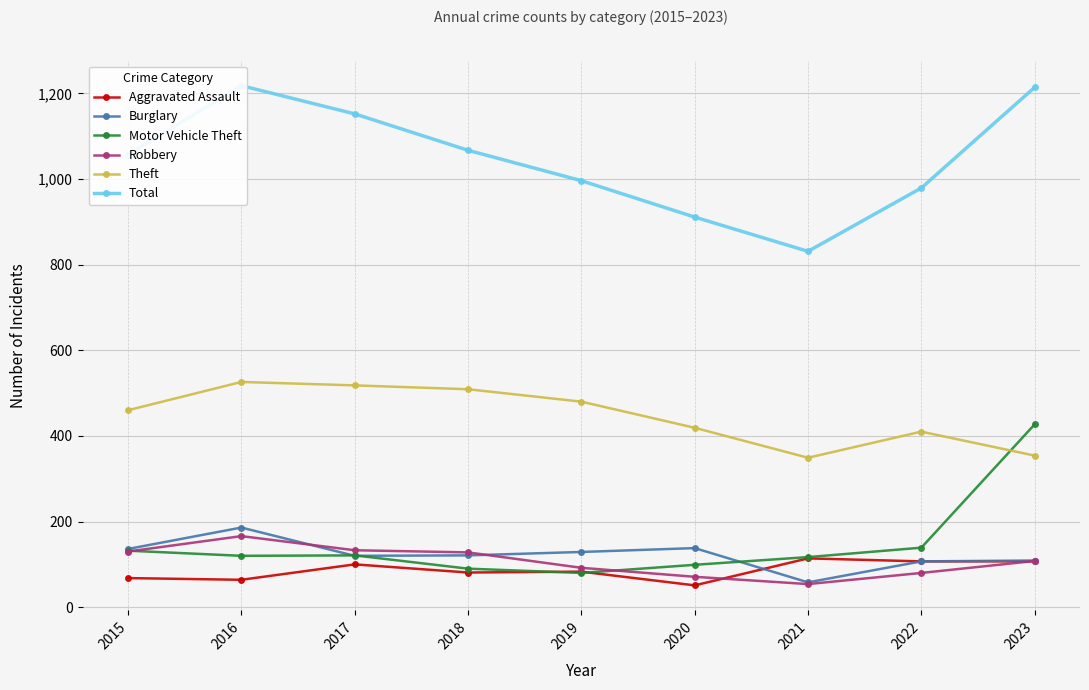

Rank the series by their maximum value, from highest to lowest.

Total, Theft, Motor Vehicle Theft, Burglary, Robbery, Aggravated Assault